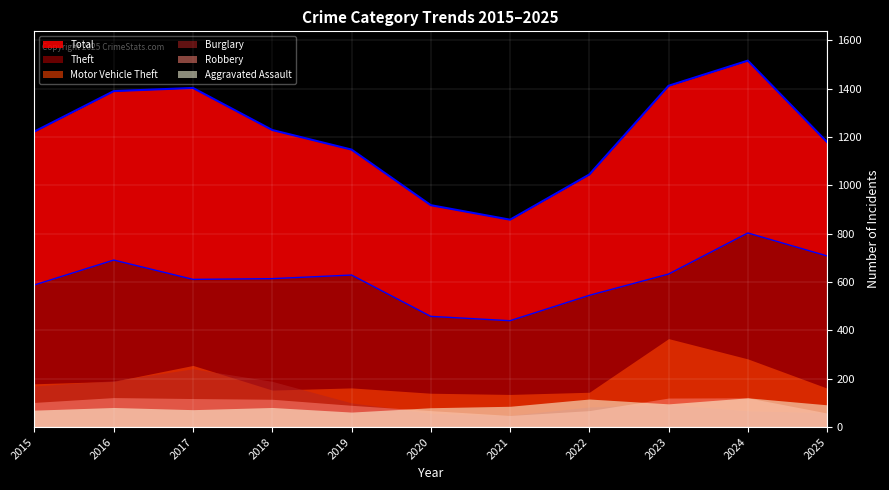

How many interior local peaks does the Robbery series have?

2